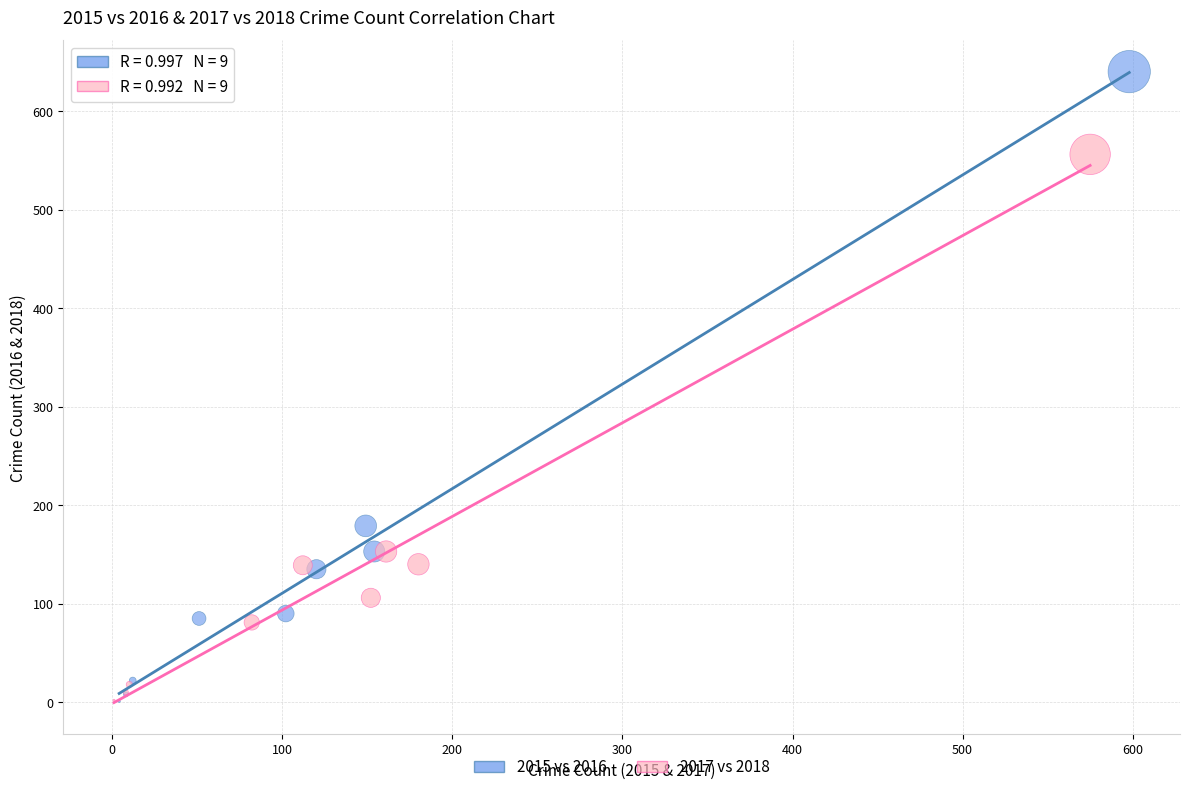

Which series has the largest Y range (max minus min)?

2015 vs 2016